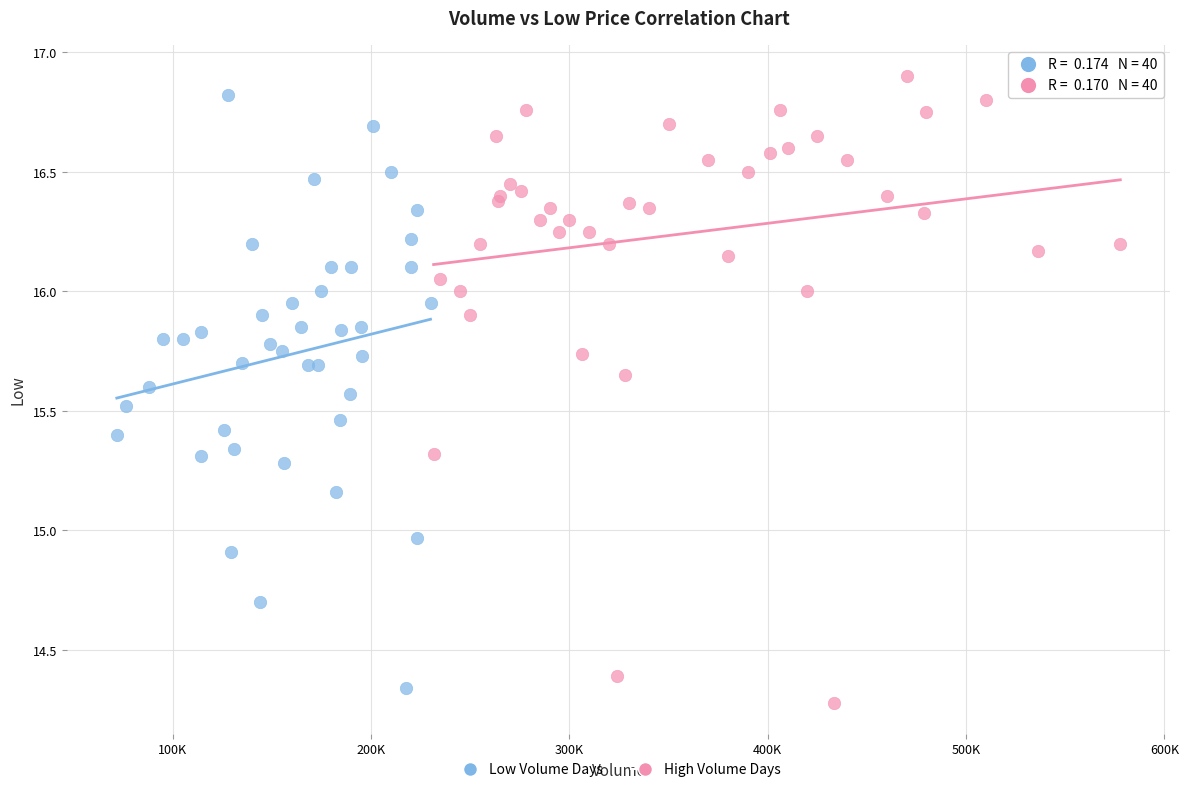

Which series has the widest spread of Y values?

High Volume Days